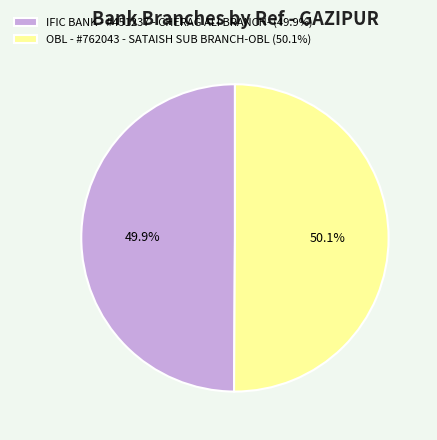

To the nearest percent, what is the average slice percentage?

50%